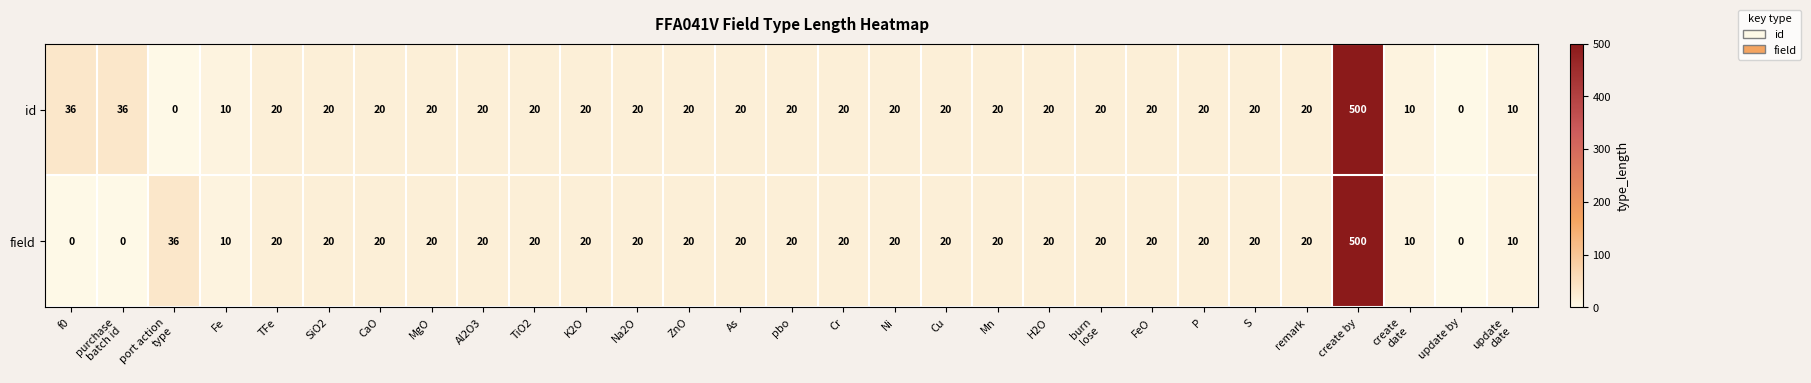

What value does the id series have at Cr?

20